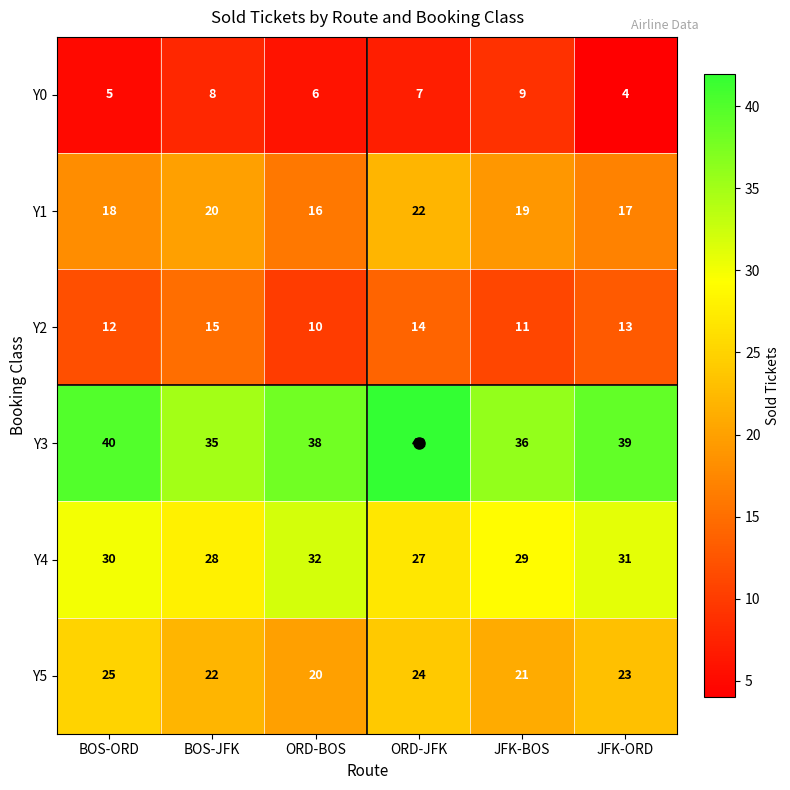

How many categories are shown in the chart?

6